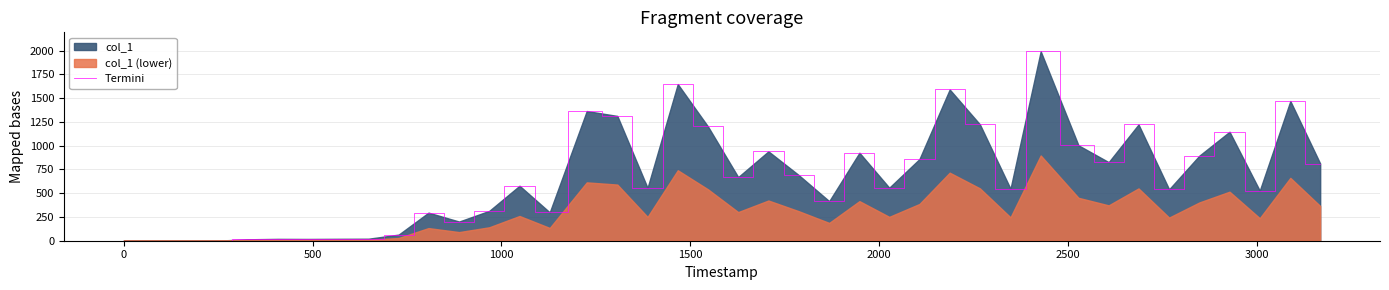

What is the maximum value for Termini?

1993.6